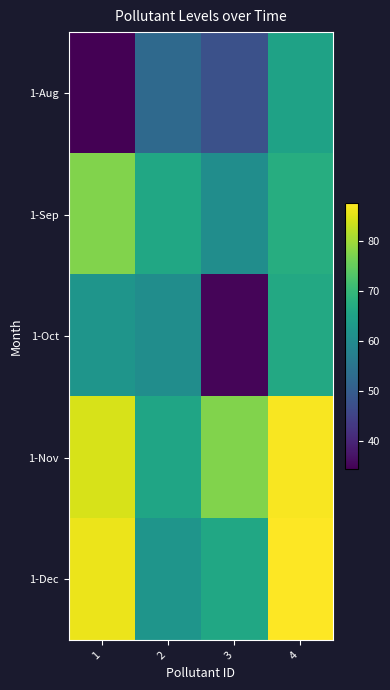

Reading left to right, list all the values displayed in this chart.

1-Aug: 1=34.3	2=52.5	3=47.5	4=65.0
1-Sep: 1=77.3	2=66.0	3=60.5	4=67.5
1-Oct: 1=62.0	2=60.5	3=35.0	4=66.5
1-Nov: 1=84.3	2=65.5	3=77.5	4=87.0
1-Dec: 1=86.0	2=62.0	3=66.0	4=87.5